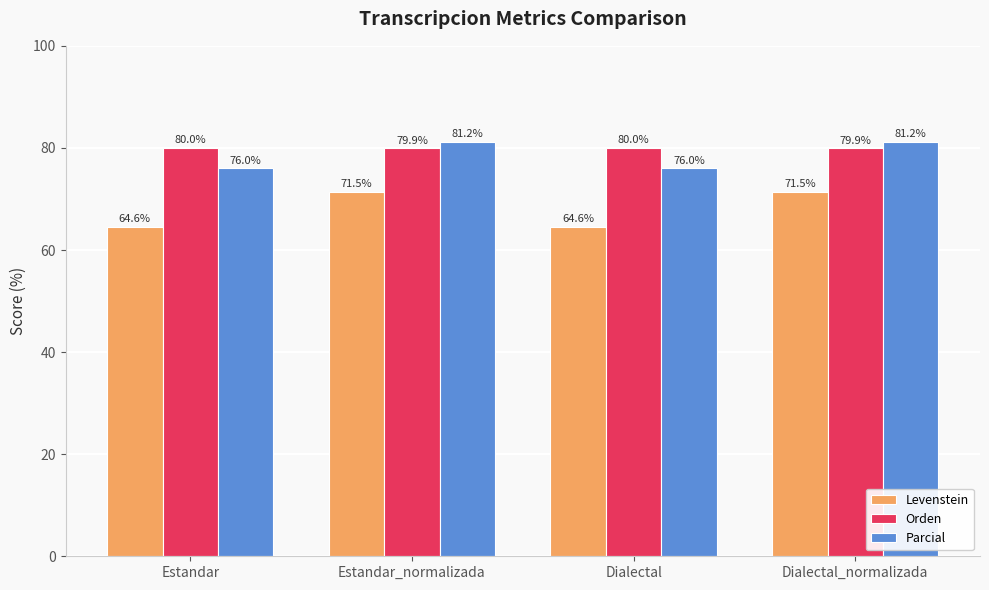

What is the value of the Orden bar at the 2nd from the left?

79.9